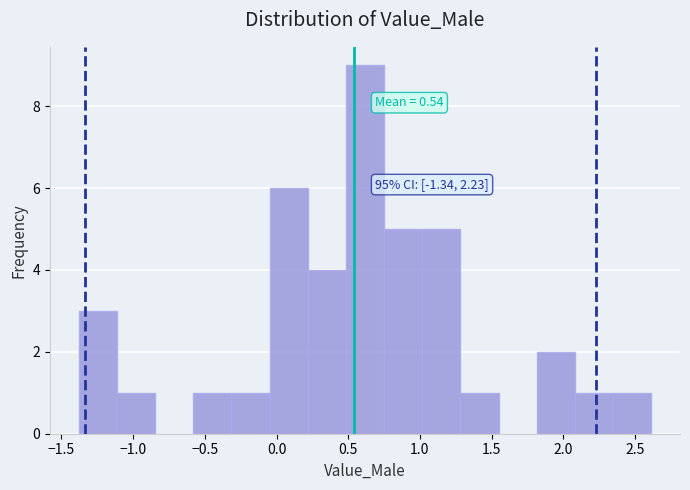

Over which range of the x-axis is the bar tallest?

0.50 to 0.75